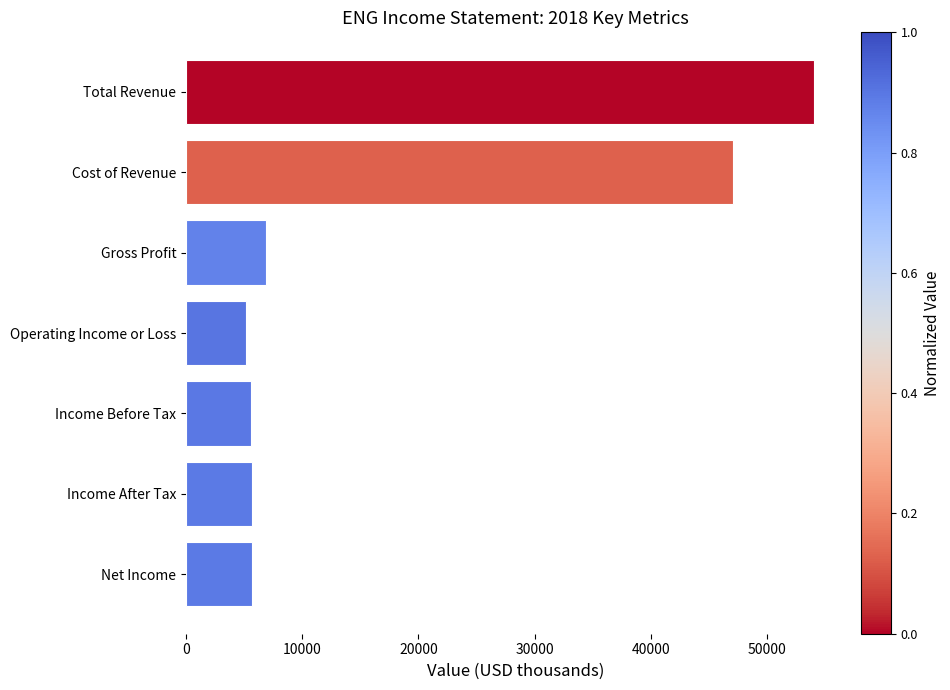

What is the sum of all values?

130200